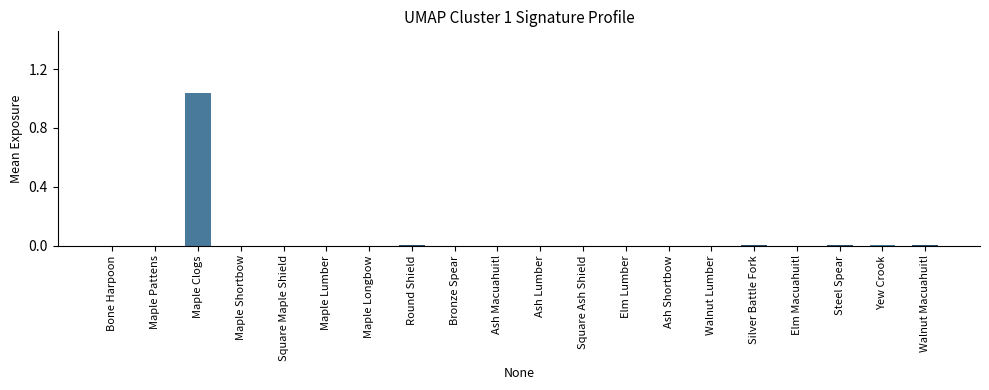

What is the sum of the values at Maple Pattens and Square Ash Shield?

4105.7